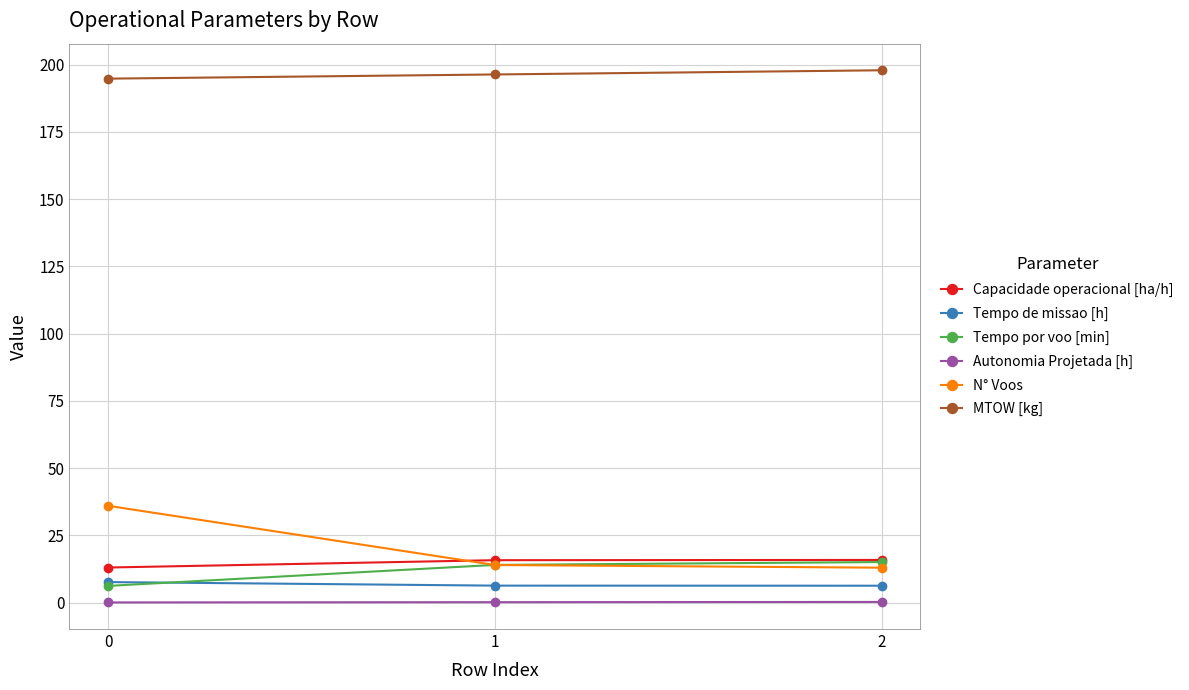

What is the sum of all Autonomia Projetada [h] values?

0.5